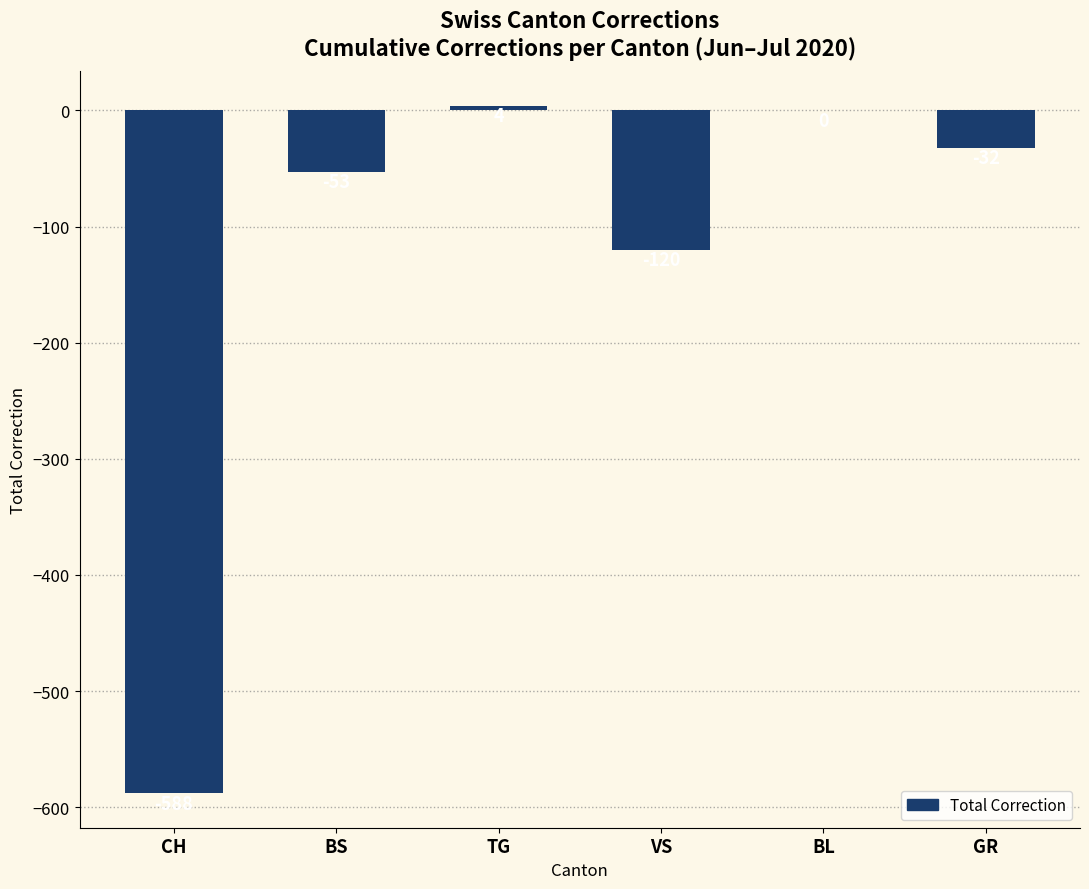

The value at VS is -120. True or false?

True